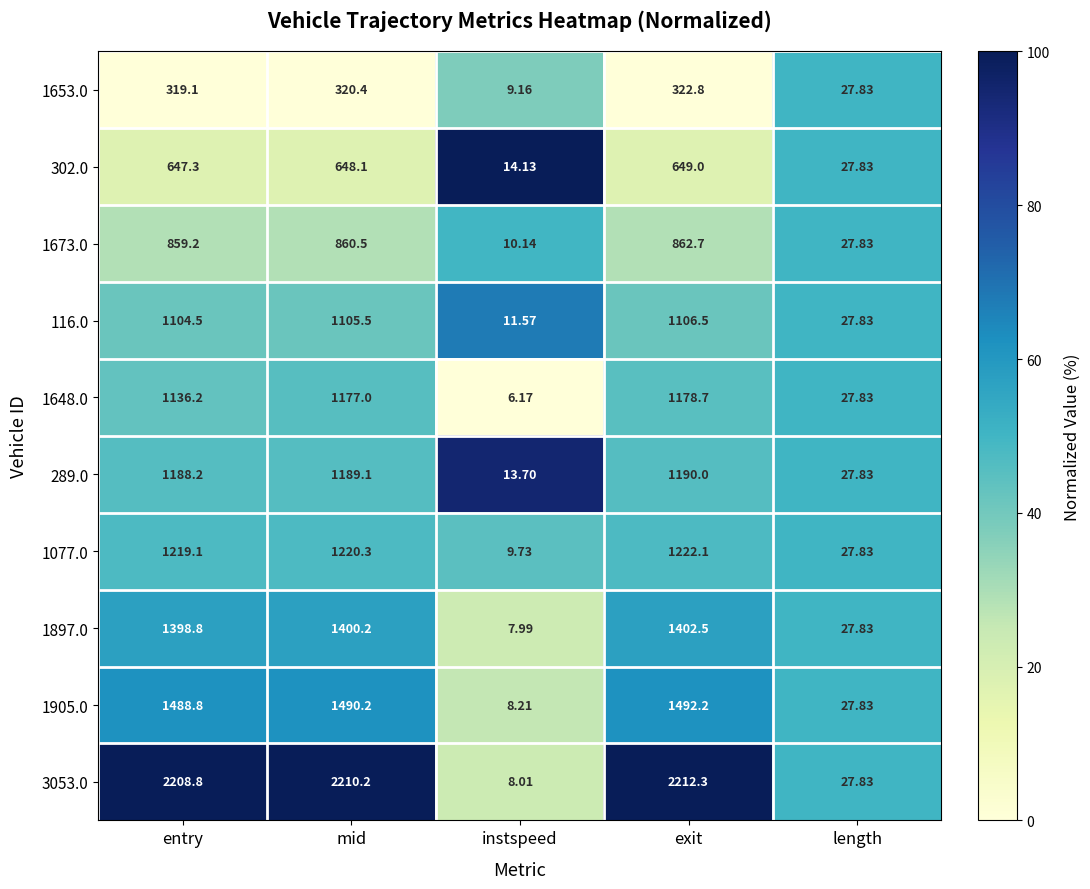

Which series changed the most between entry and exit?

1648.0